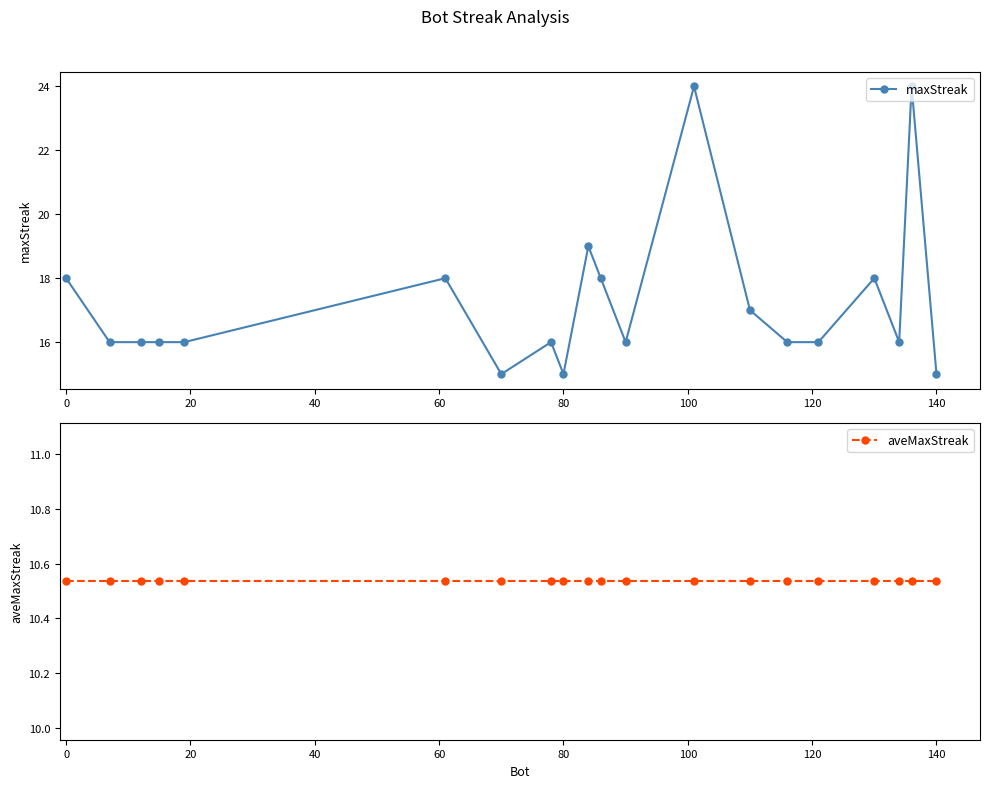

What is the lowest value of the maxStreak series?

15